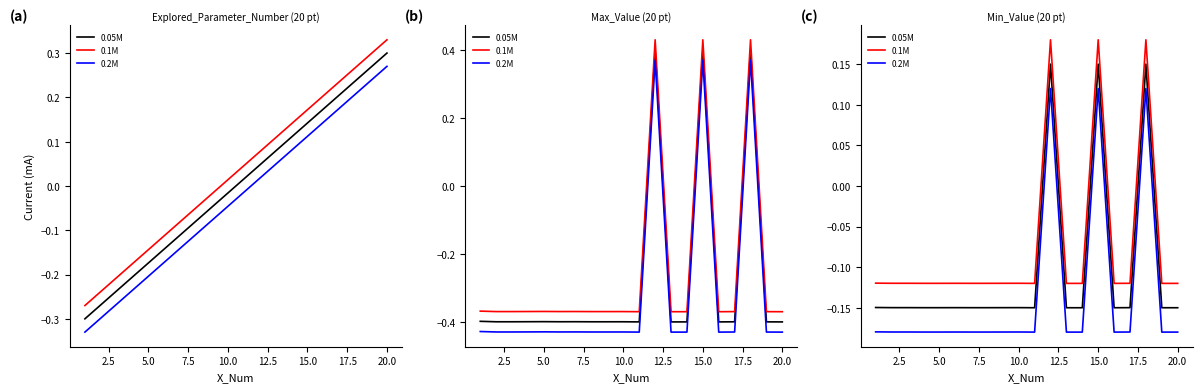

True or false: 0.2M and 0.05M intersect in this chart.

False